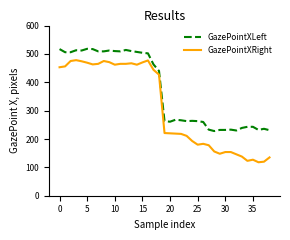

What is the difference between the maximum and minimum values in the GazePointXRight series?

360